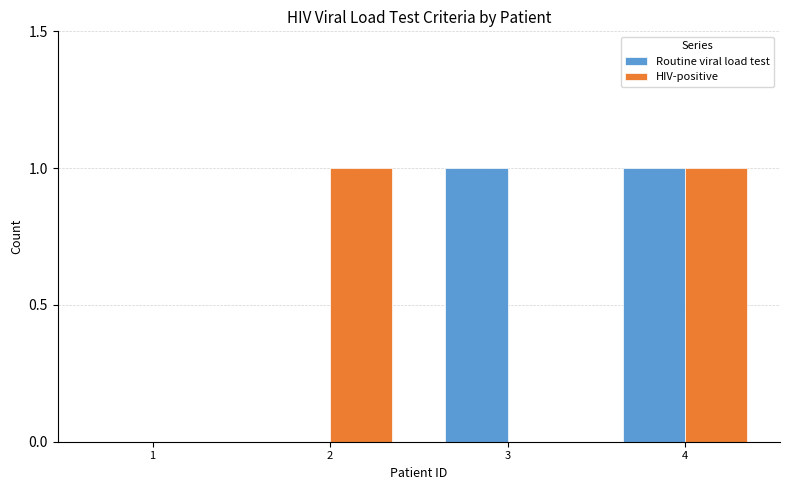

Is it true that HIV-positive equals 0 at 1?

True